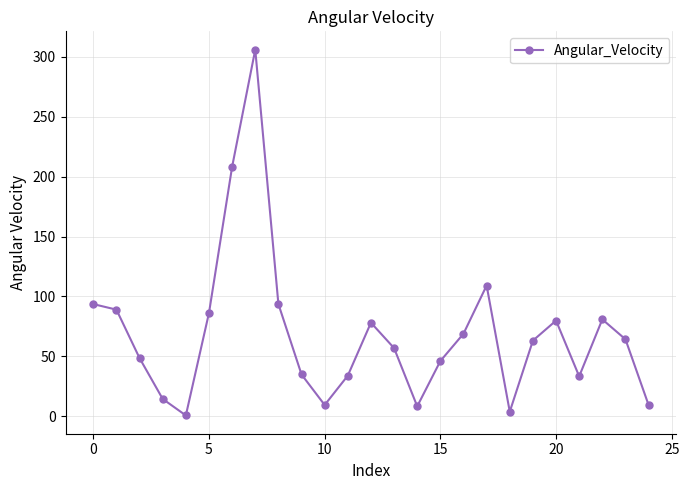

What is the greatest value displayed?

306.2